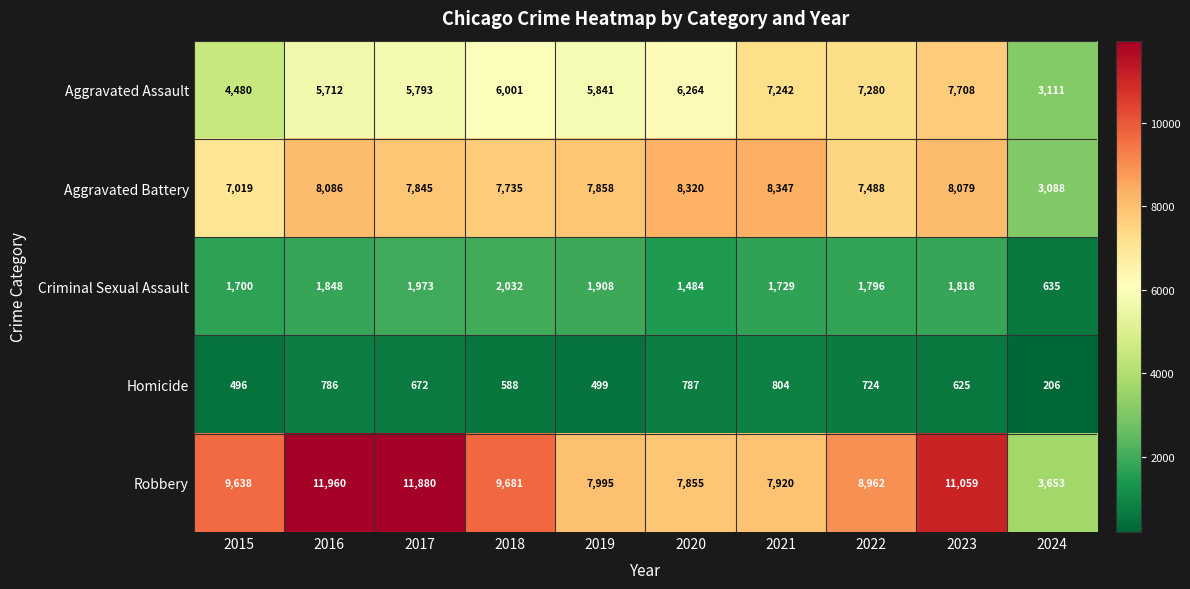

Which label corresponds to the smallest value in the chart?

2024